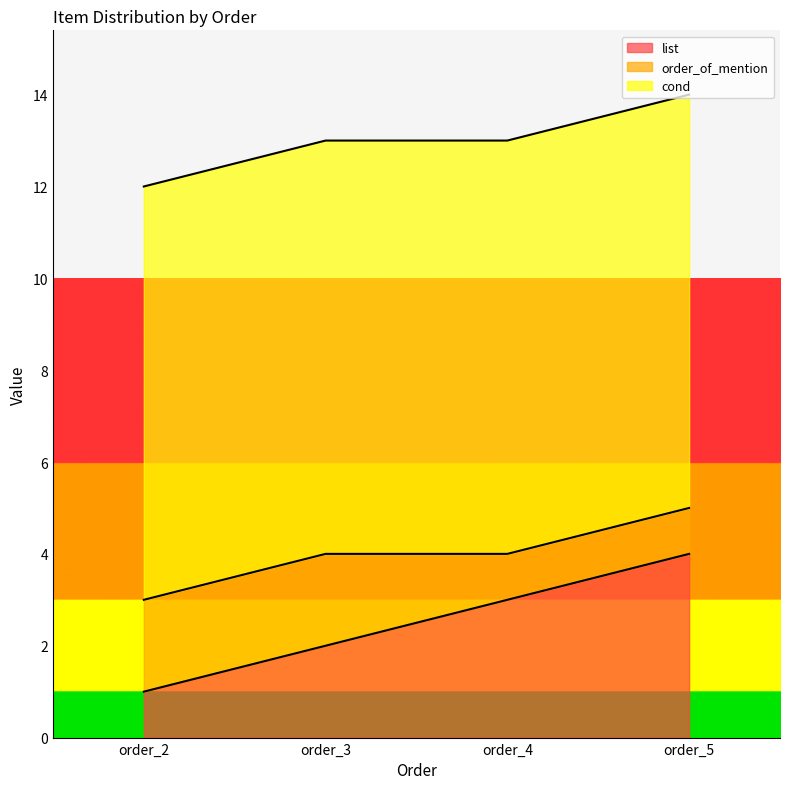

How many data points does each series have?

4